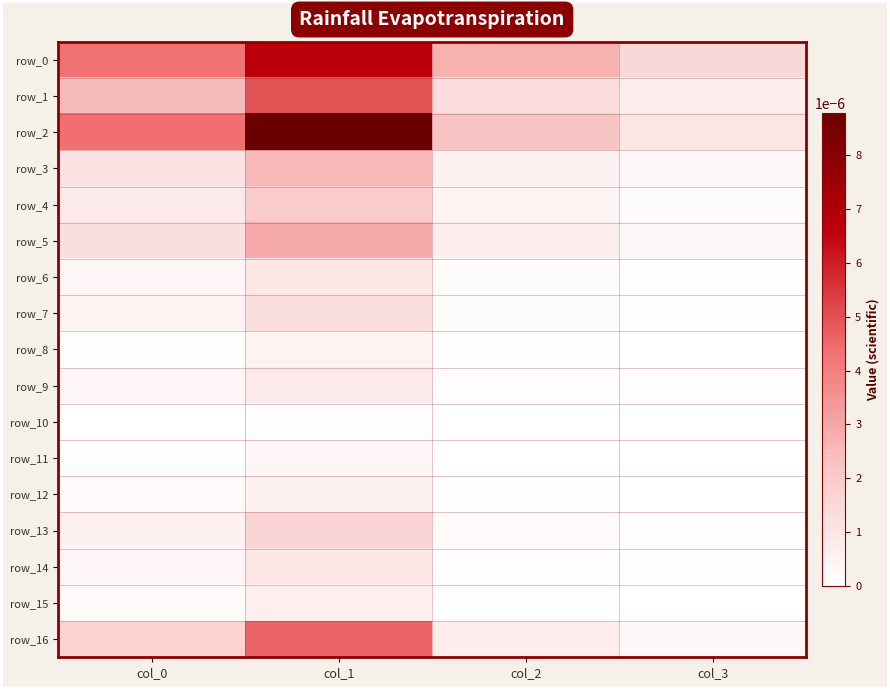

Is it true that row_4 equals 0.0 at col_0?

False